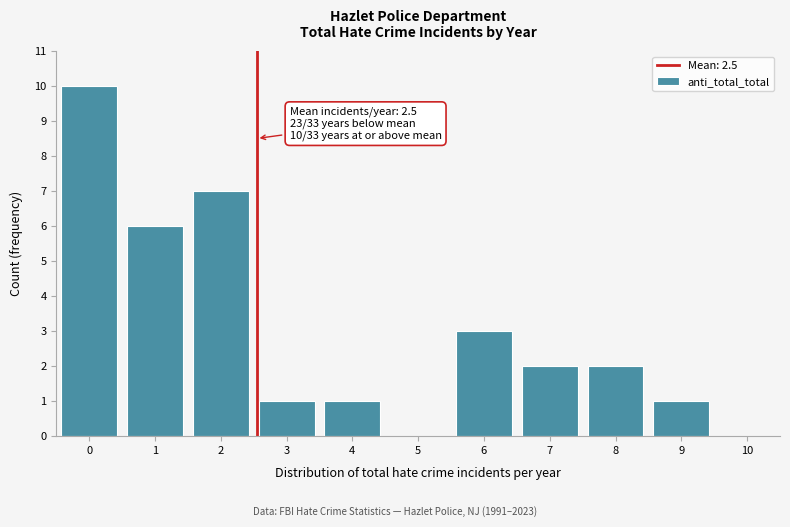

Reading left to right, transcribe all the data shown in this chart.

0=10	1=6	2=7	3=1	4=1	5=0	6=3	7=2	8=2	9=1